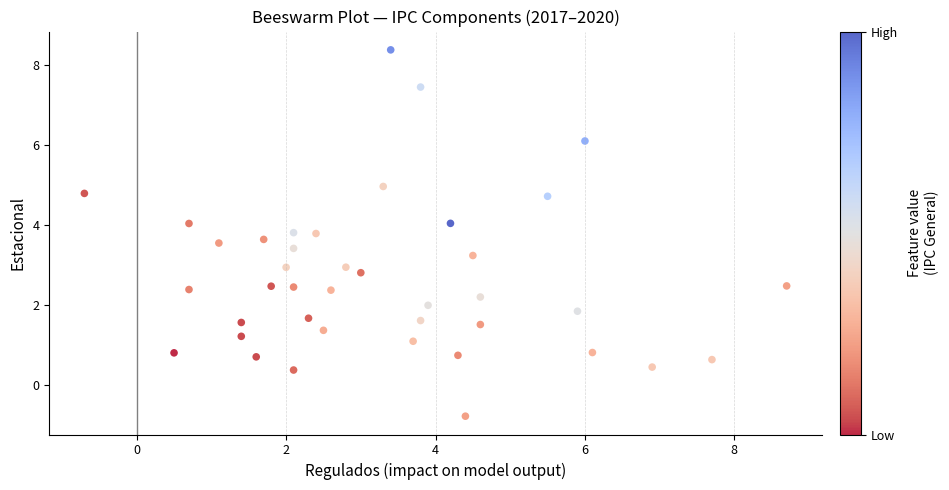

What is the range of Y values (max minus min)?

9.2